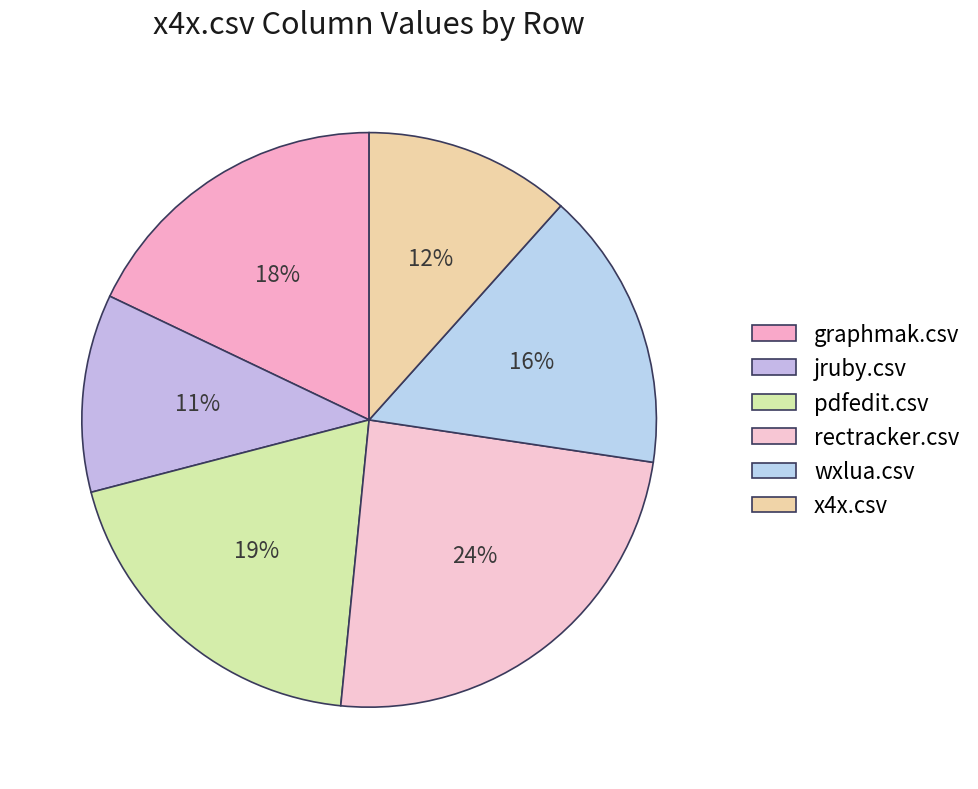

How many slices are in this pie chart?

6